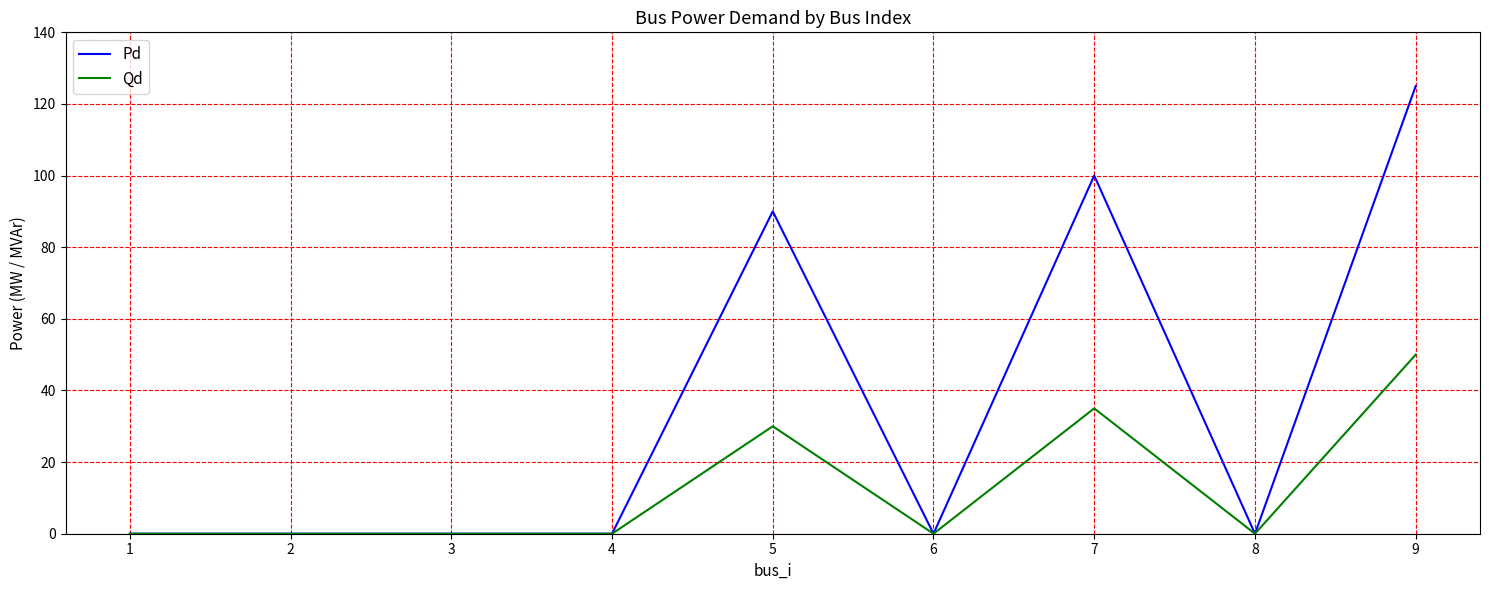

What is the maximum value shown in the chart?

125